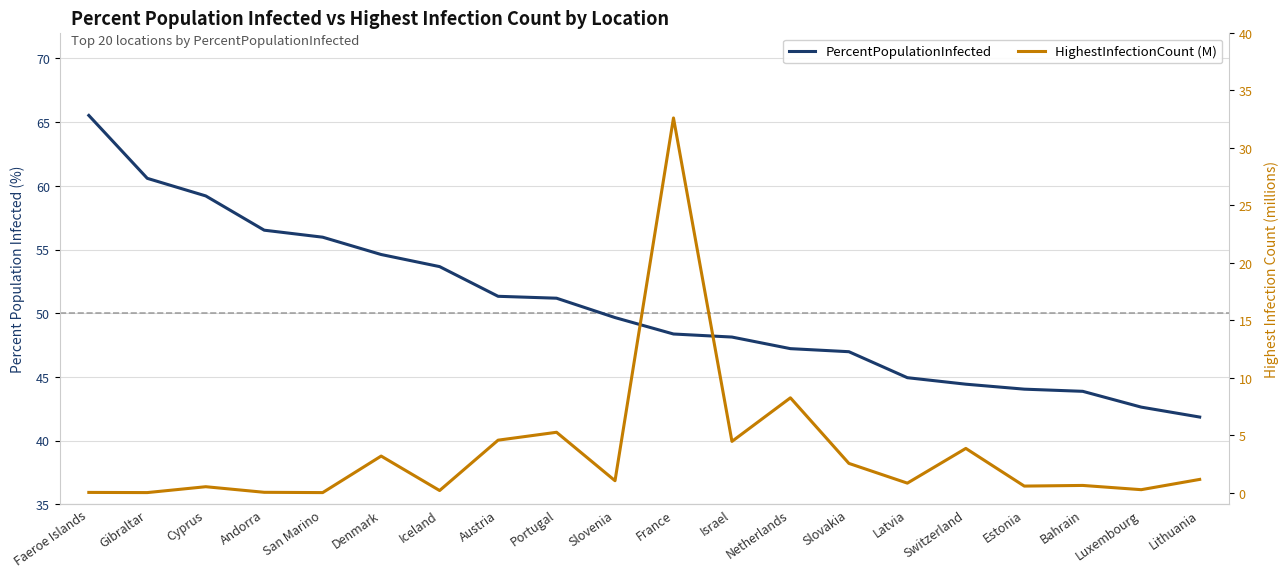

Which series changed the most between Andorra and Switzerland?

PercentPopulationInfected